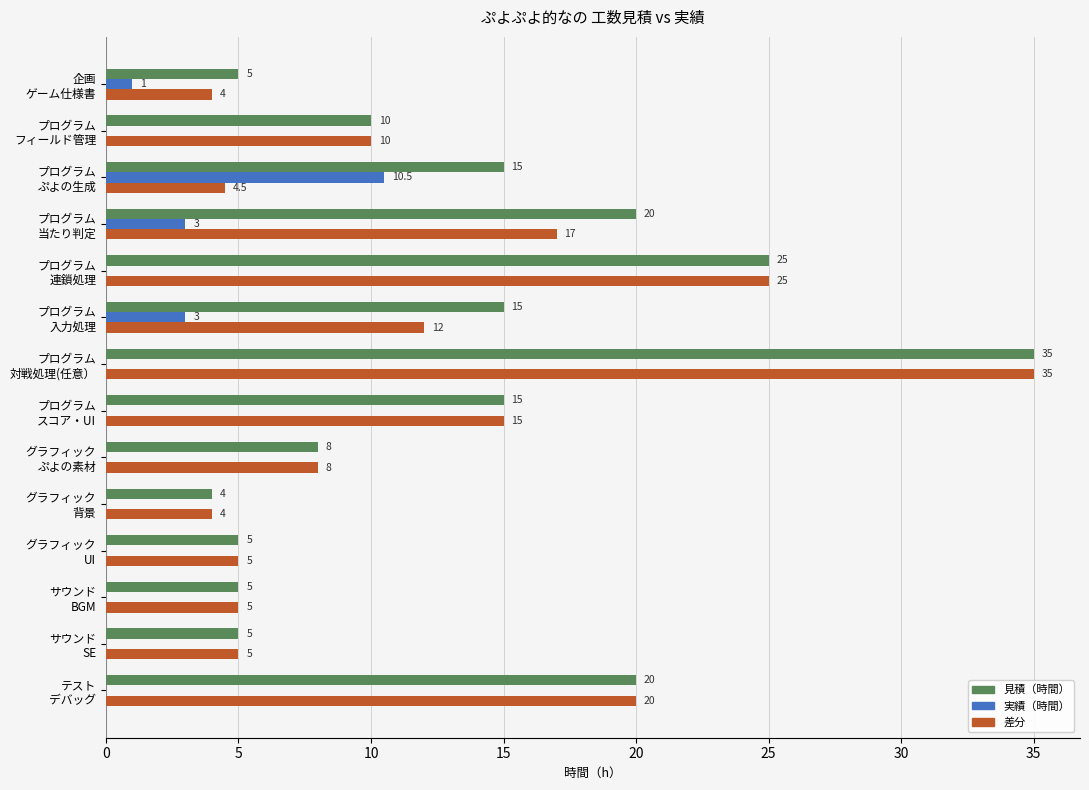

Which series has the largest total across all categories?

見積（時間）